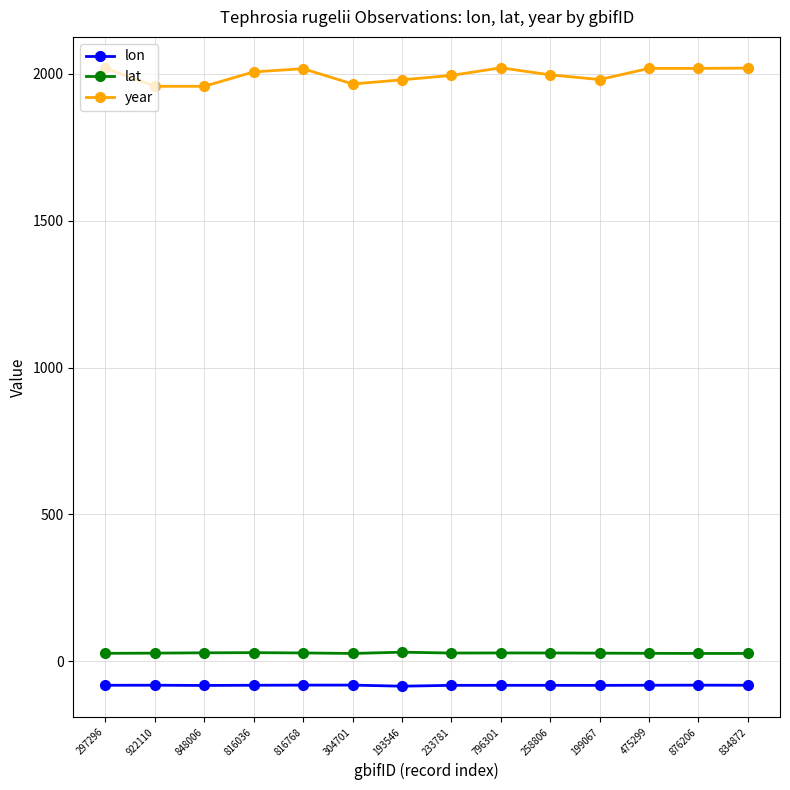

What is the spread (max minus min) of values at 876206?

2100.6